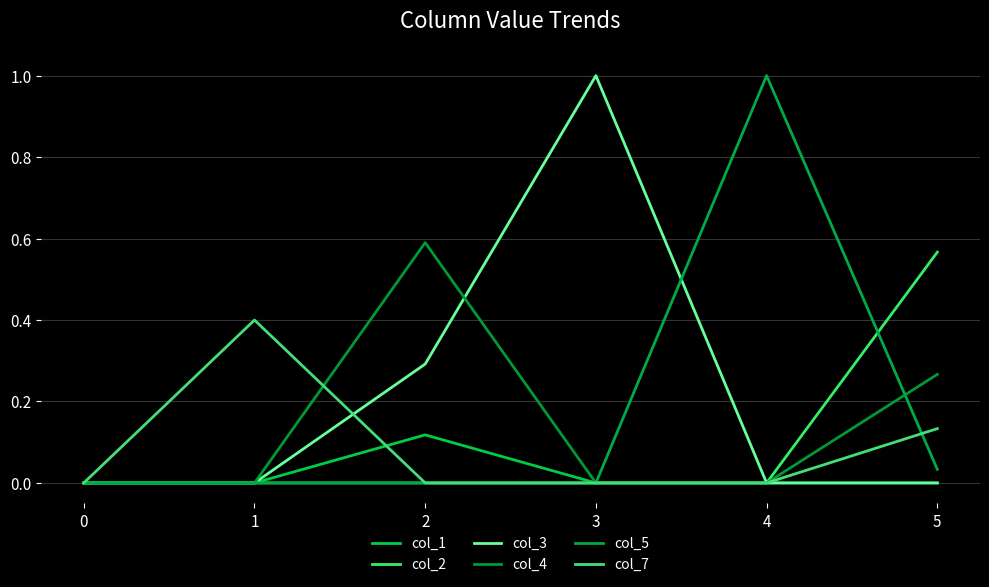

How many lines are shown in the chart?

6